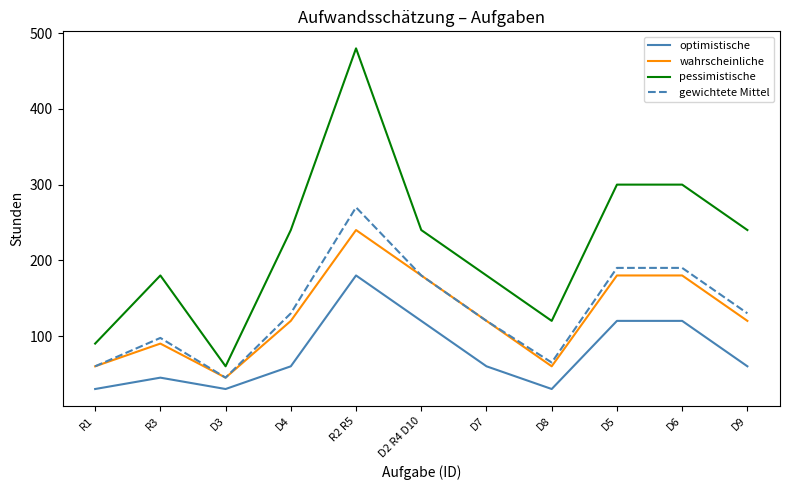

At D4, list the series in order from largest to smallest.

pessimistische, gewichtete Mittel, wahrscheinliche, optimistische